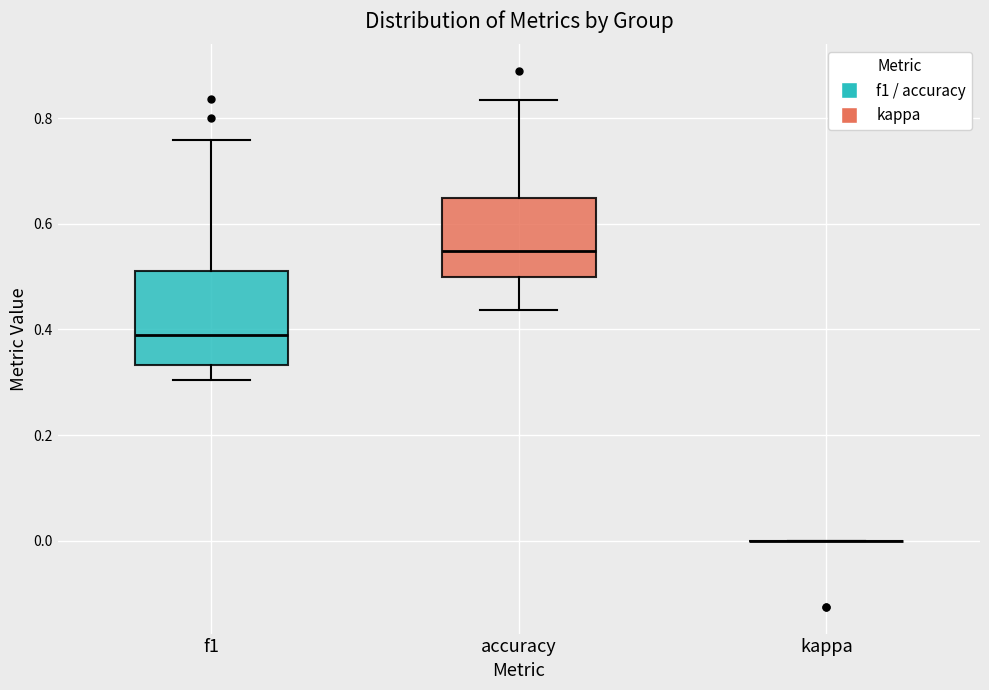

Which box is the tallest, from its lower edge to its upper edge?

f1